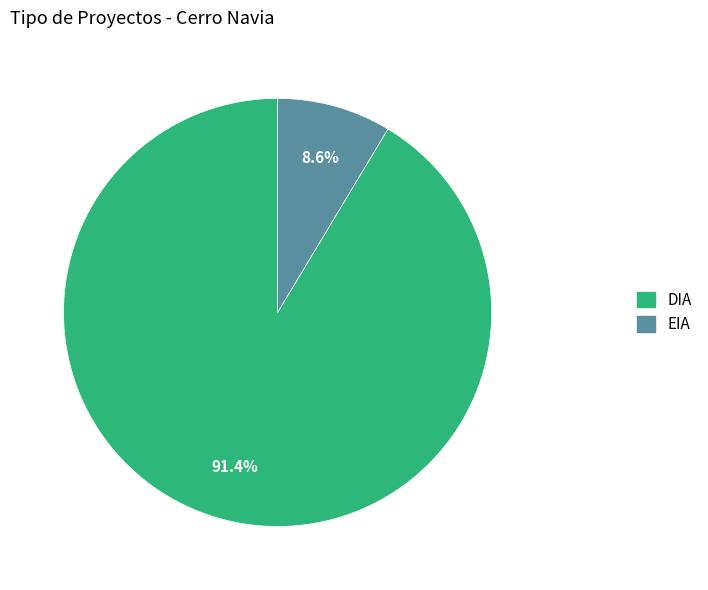

What percentage is the EIA slice, to the nearest percent?

9%